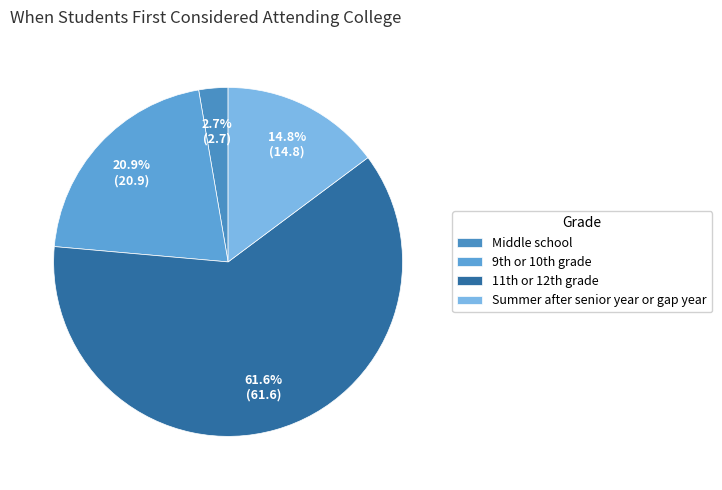

To the nearest percent, what portion does Summer after senior year or gap year represent?

15%